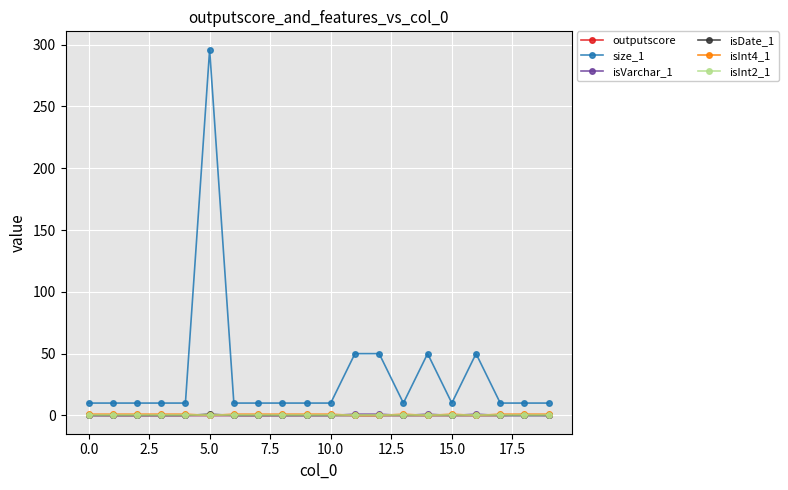

Which series has the largest total across all categories?

size_1